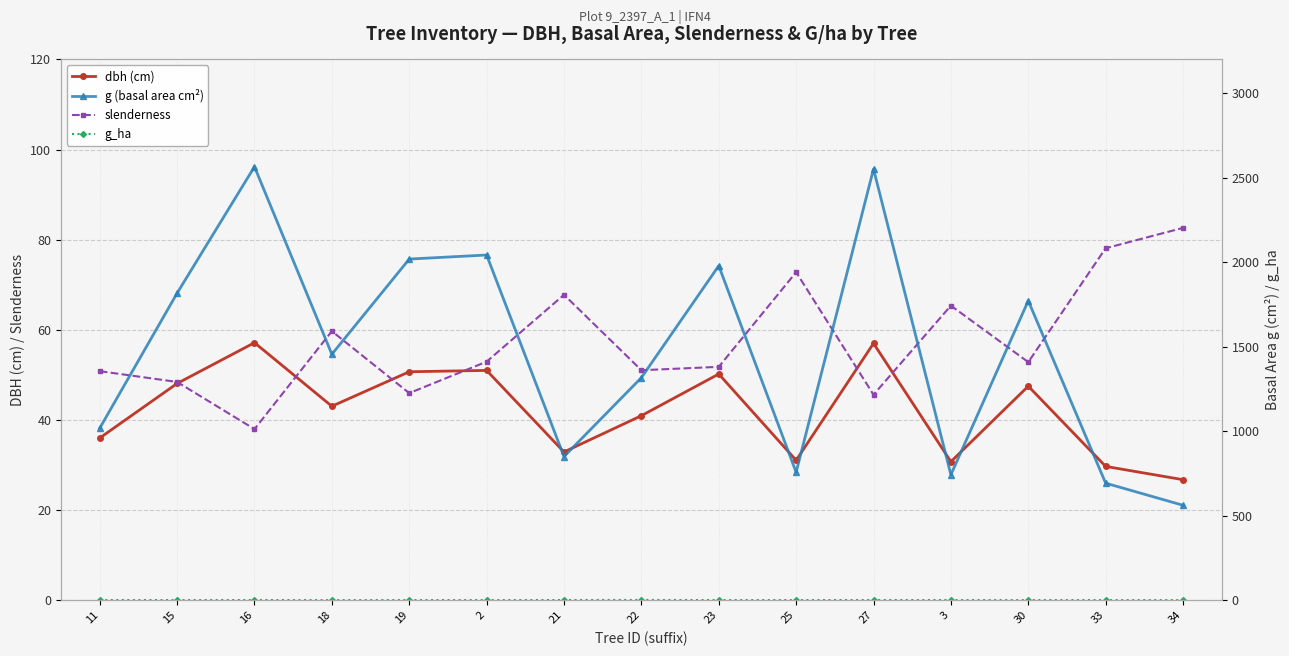

What is the lowest value of the g_ha series?

0.7